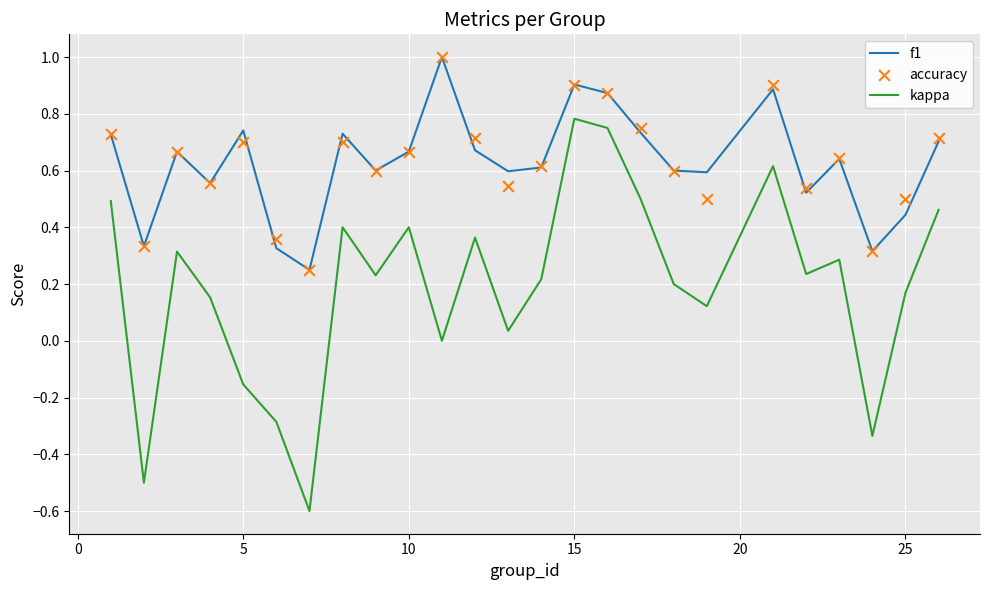

Is it true that f1 equals 1.4 at 15?

False